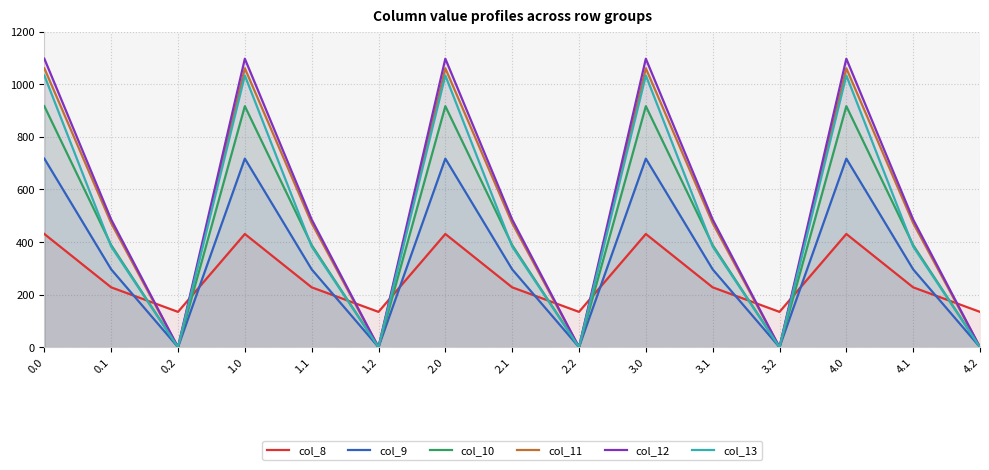

What is the difference between the col_12 values at 2.2 and 4.1?

485.4